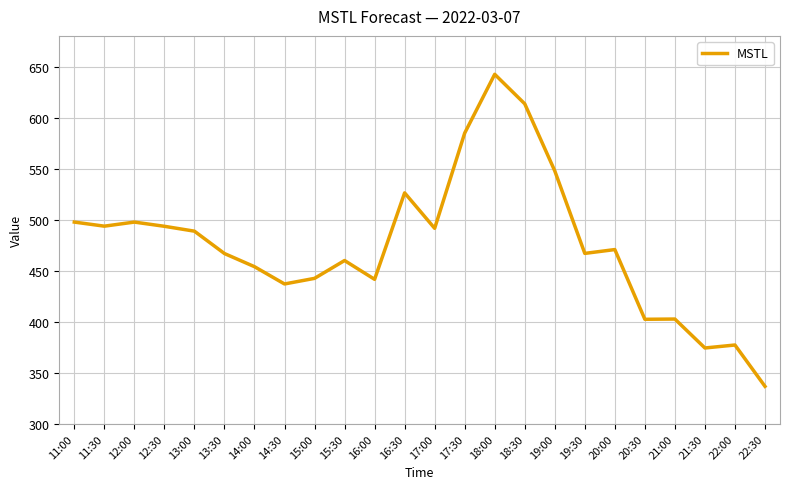

What is the smallest value displayed?

336.8